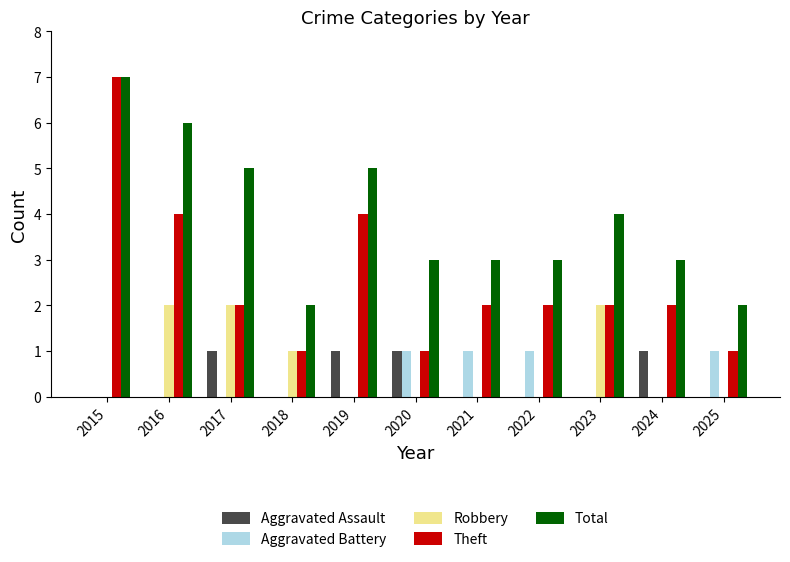

Count the Robbery values in the range 0 to 2.

11